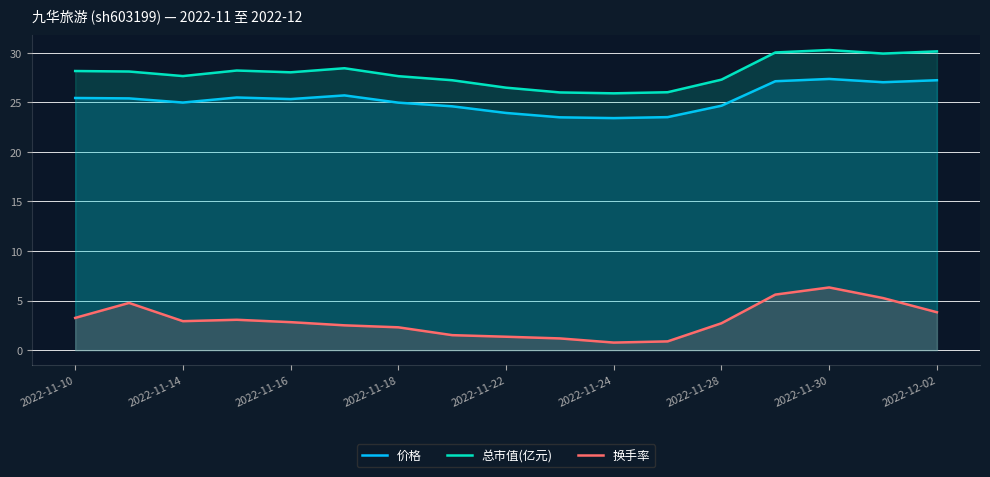

Reading right to left, what are all the values shown in this chart?

价格: 27.2	27.0	27.4	27.1	24.6	23.5	23.4	23.5	23.9	24.6	25.0	25.7	25.3	25.5	25.0	25.4	25.4
总市值(亿元): 30.1	29.9	30.3	30.0	27.3	26.0	25.9	26.0	26.5	27.2	27.6	28.4	28.0	28.2	27.6	28.1	28.1
换手率: 3.8	5.2	6.3	5.6	2.7	0.9	0.8	1.2	1.4	1.5	2.3	2.5	2.8	3.1	2.9	4.8	3.2